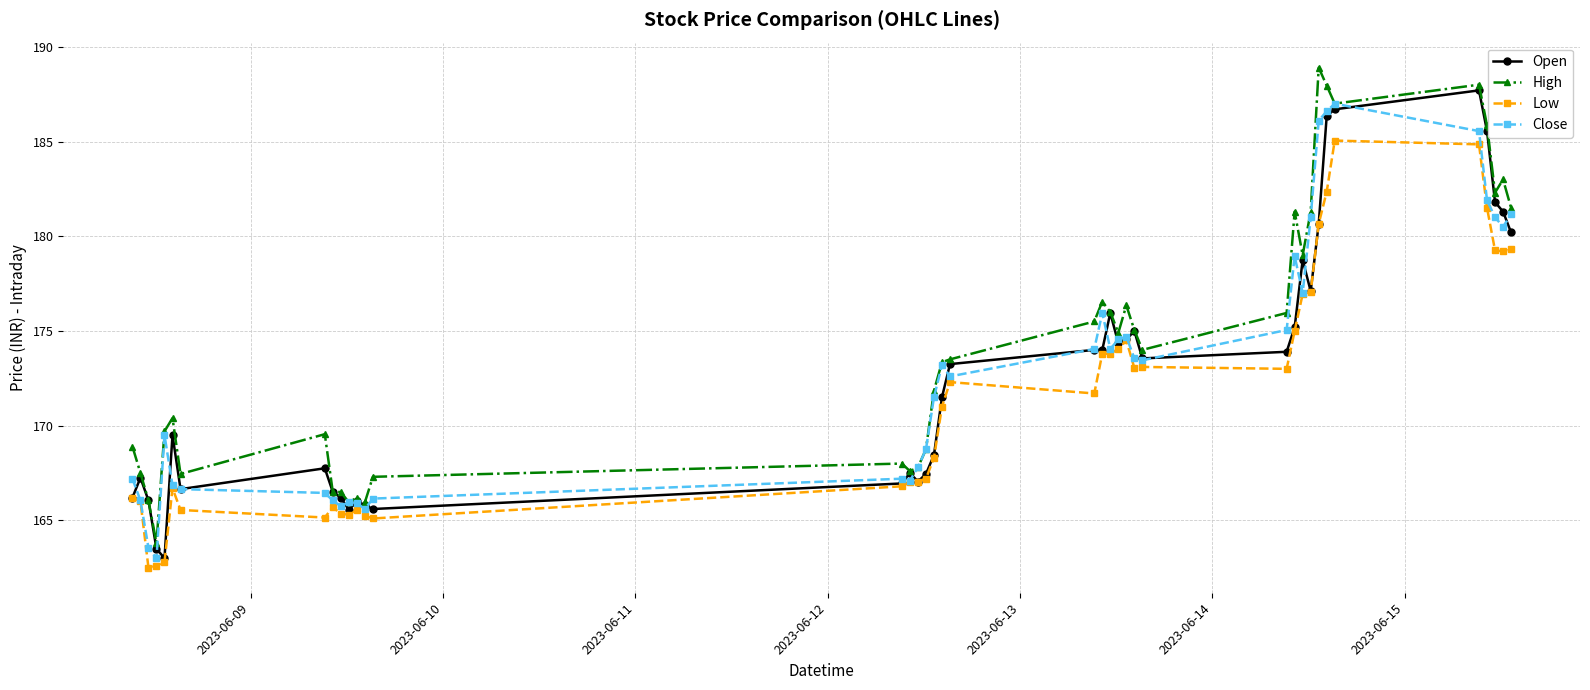

What is the maximum value shown in the chart?

188.9